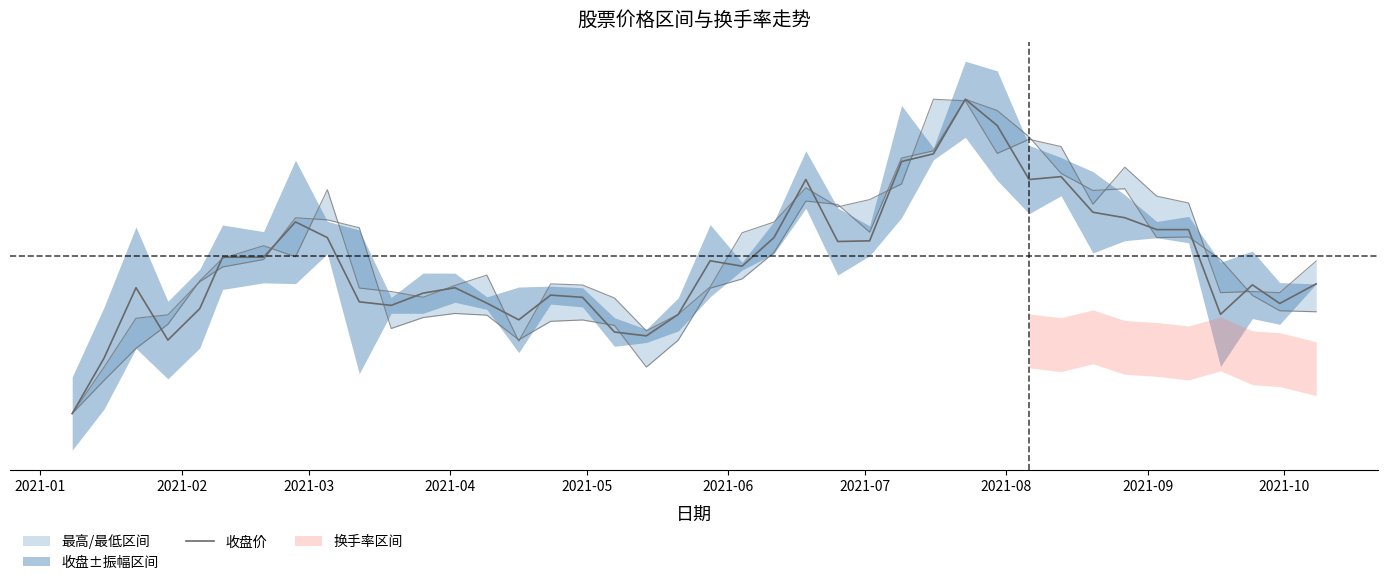

What is the difference between the maximum and minimum values?

35.0